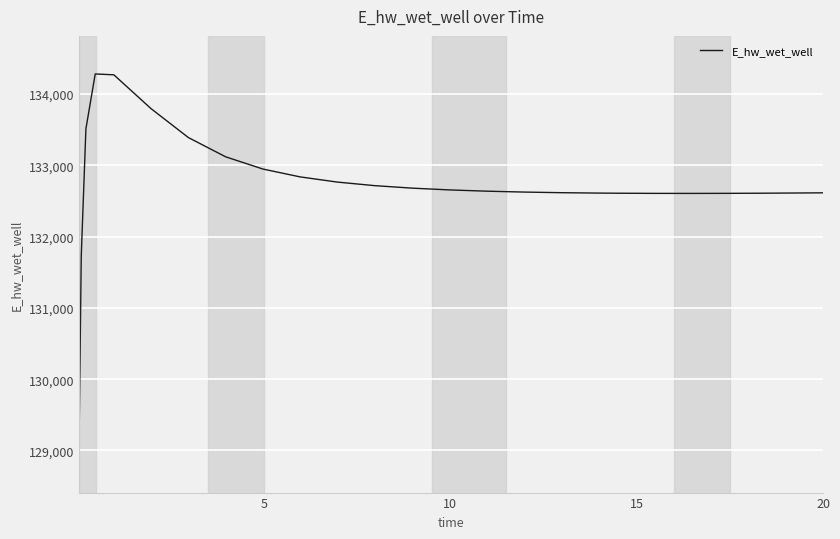

What is the difference between the maximum and minimum values?

5341.2